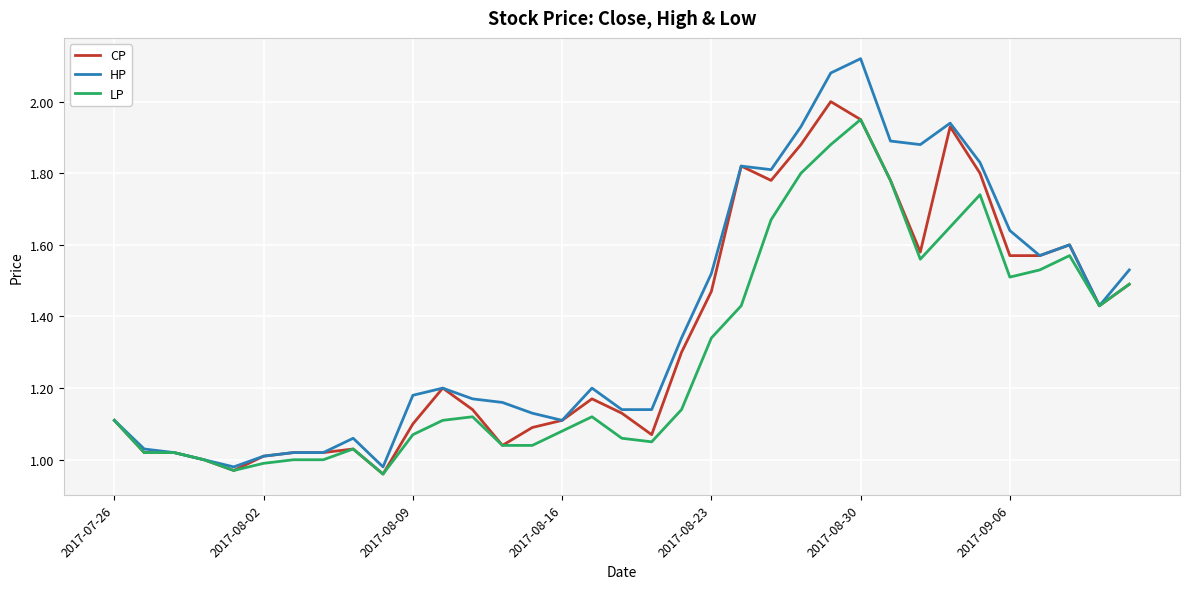

How many interior local valleys does the LP series have?

6